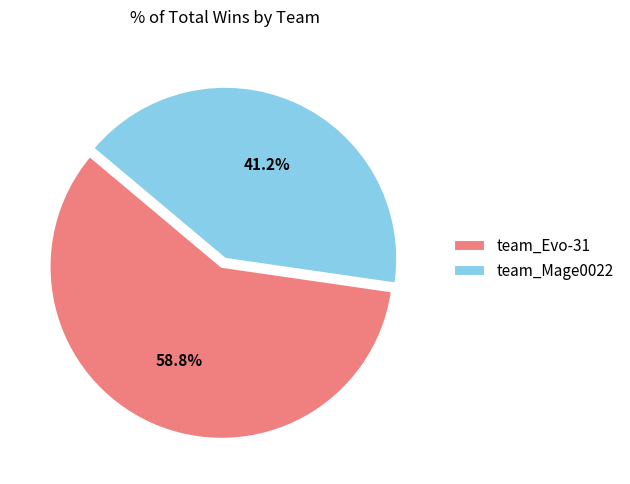

To the nearest percent, what is the difference between the largest and smallest slice percentages?

18%